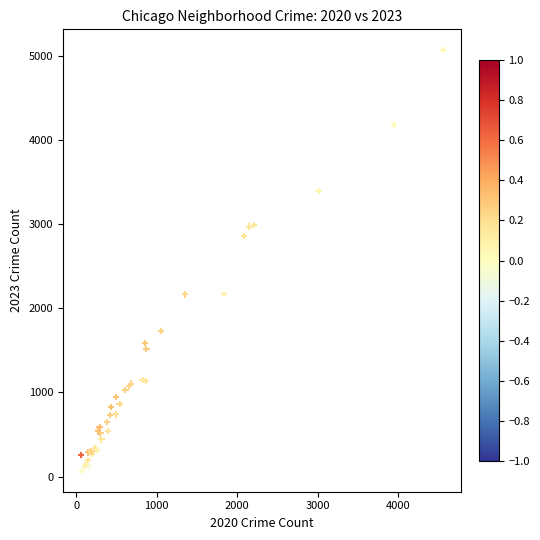

What Y value in the scatter plot is closest to 2567?

2862